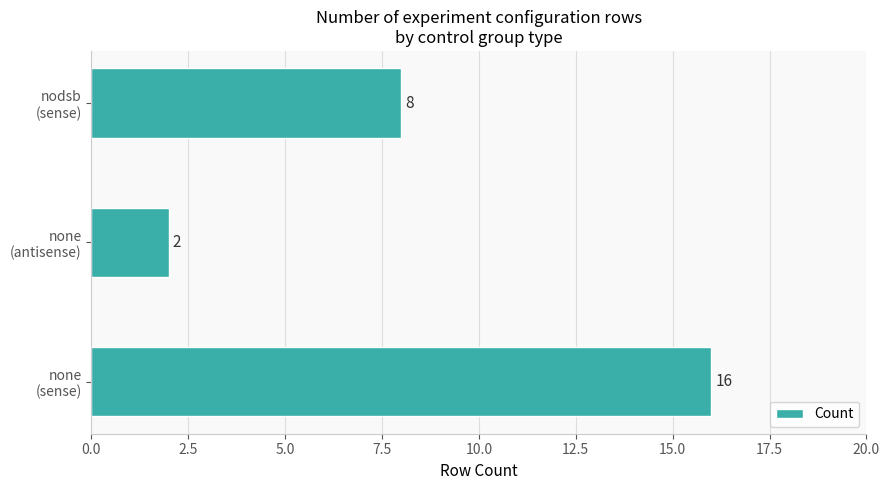

What is the average value?

9